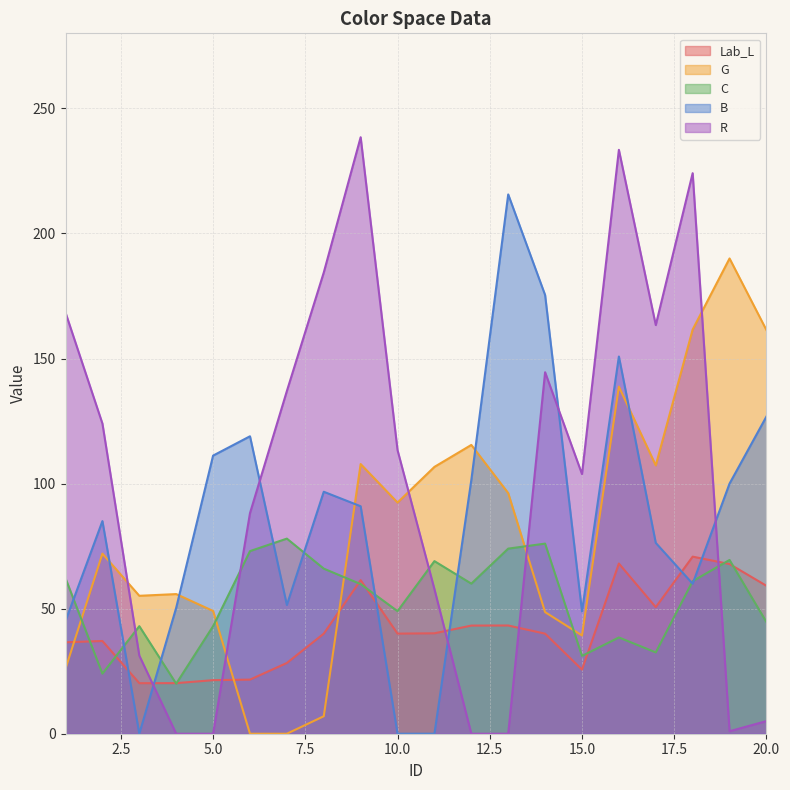

Does the chart have visible grid lines?

Yes